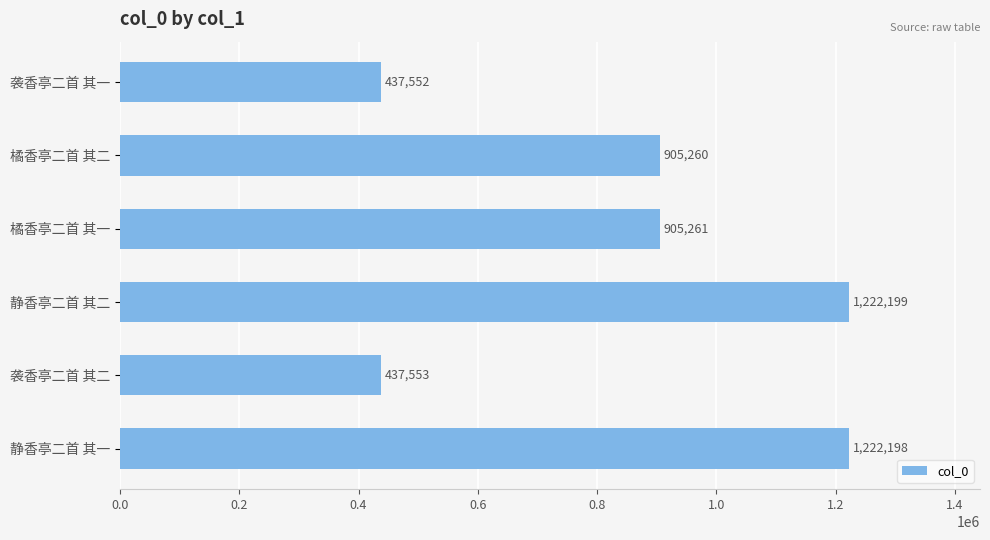

Where is the data nearest to the value 829875?

橘香亭二首 其二